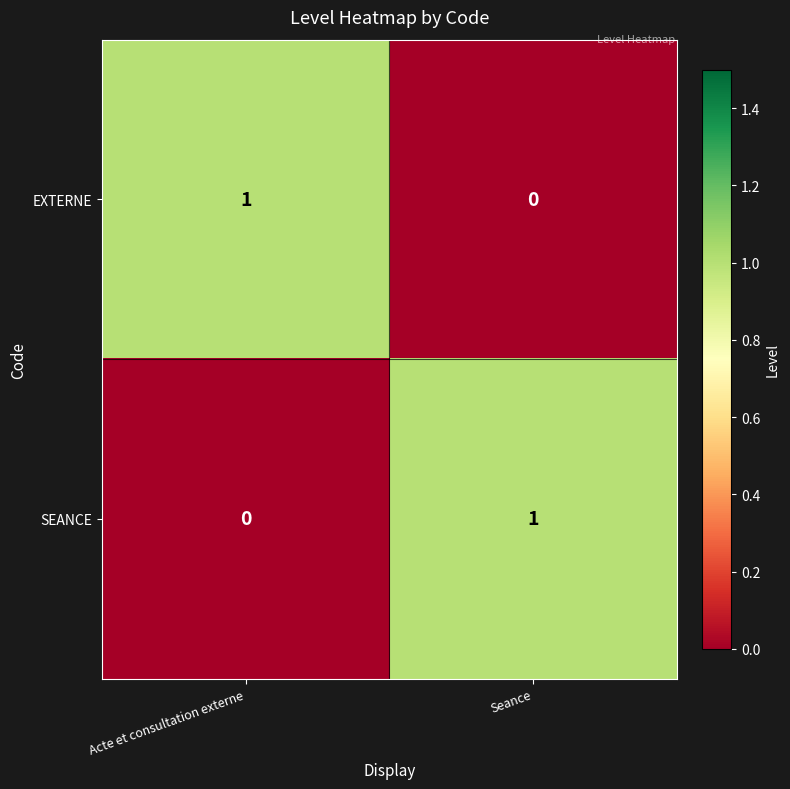

Is it true that SEANCE equals 1 at Seance?

True